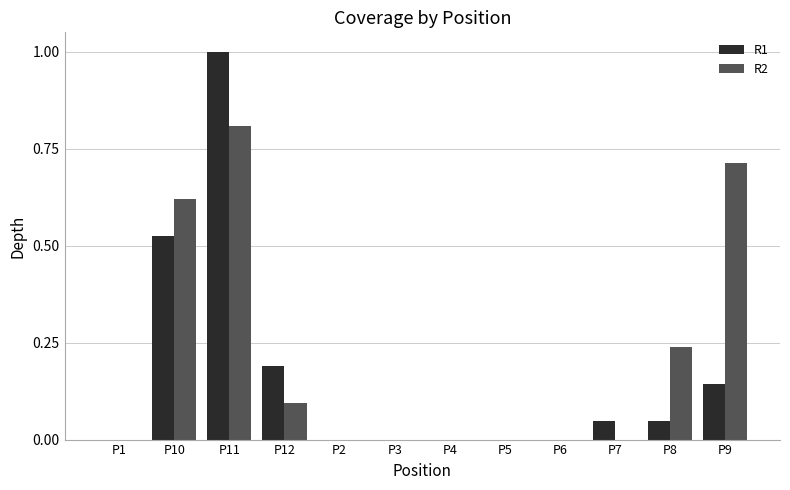

What is the greatest value displayed?

1.0